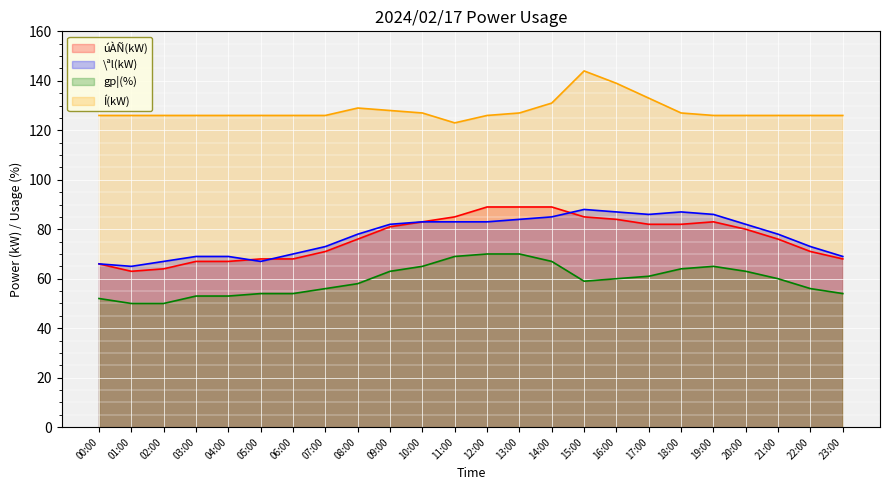

Which label corresponds to the largest value in the chart?

15:00